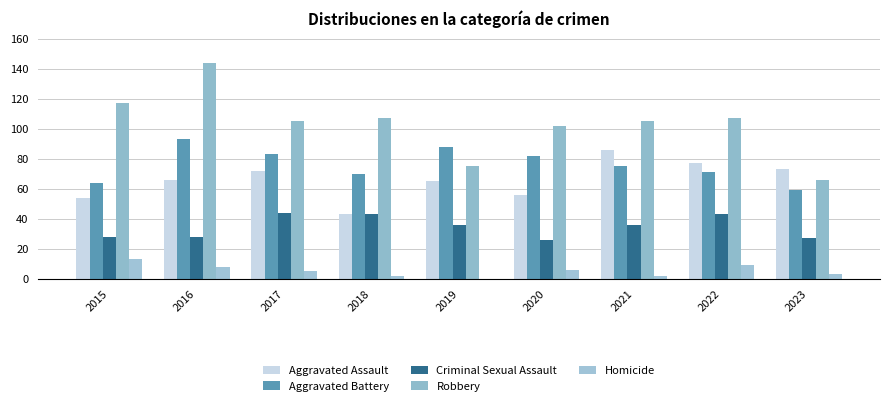

Reading left to right, list all the values displayed in this chart.

Aggravated Assault: 54	66	72	43	65	56	86	77	73
Aggravated Battery: 64	93	83	70	88	82	75	71	59
Criminal Sexual Assault: 28	28	44	43	36	26	36	43	27
Robbery: 117	144	105	107	75	102	105	107	66
Homicide: 13	8	5	2	0	6	2	9	3